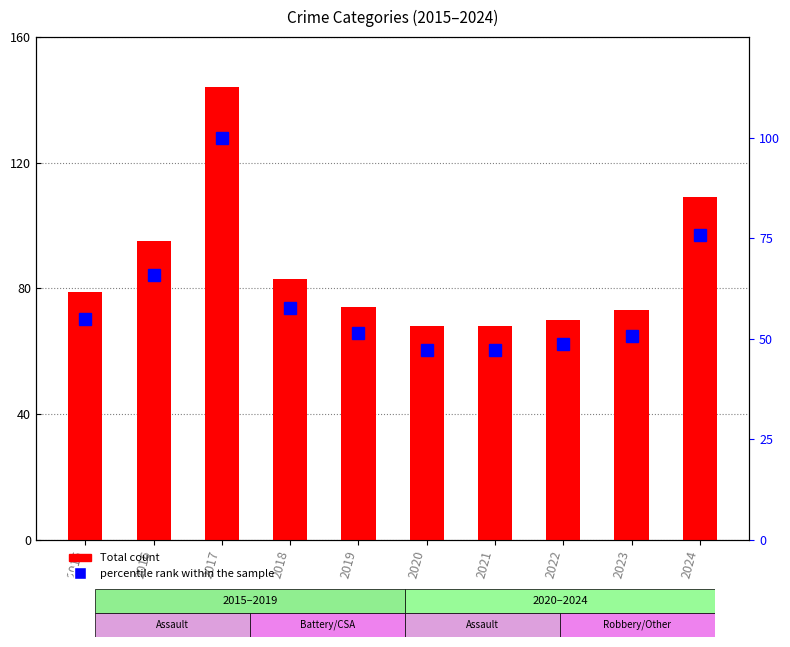

At which label does Total reach its minimum?

2020